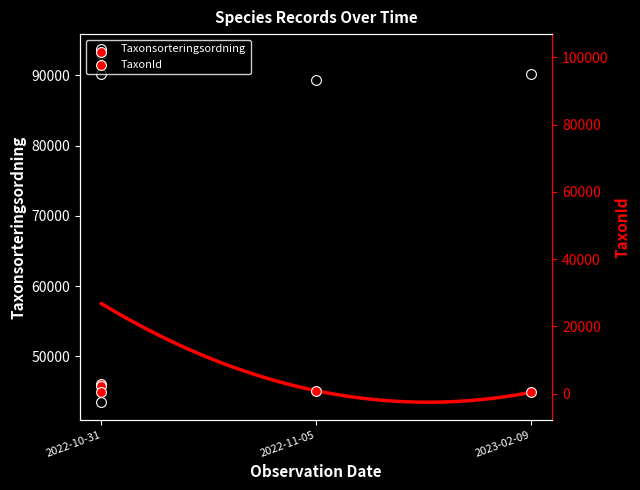

What are all the series names shown in the legend?

Taxonsorteringsordning, TaxonId